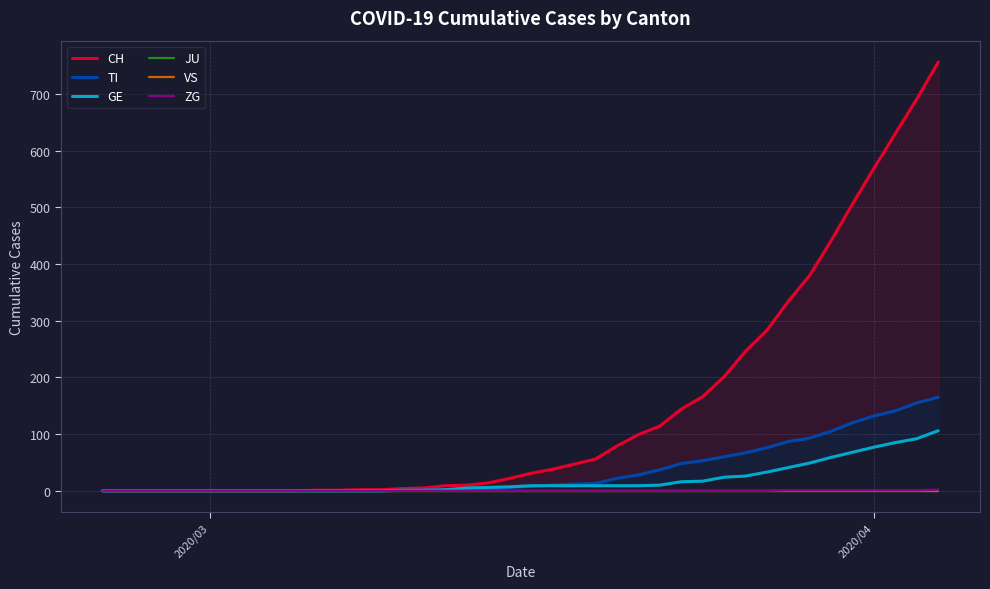

True or false: JU and VS cross at least once.

False